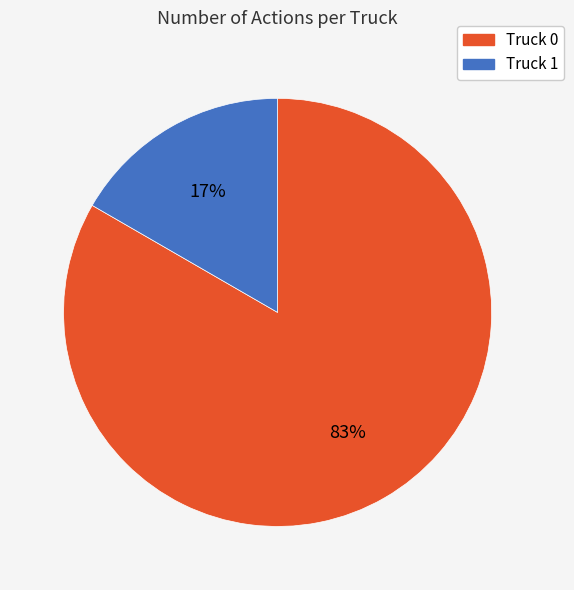

The Truck 1 slice represents 9% of the pie. True or false?

False